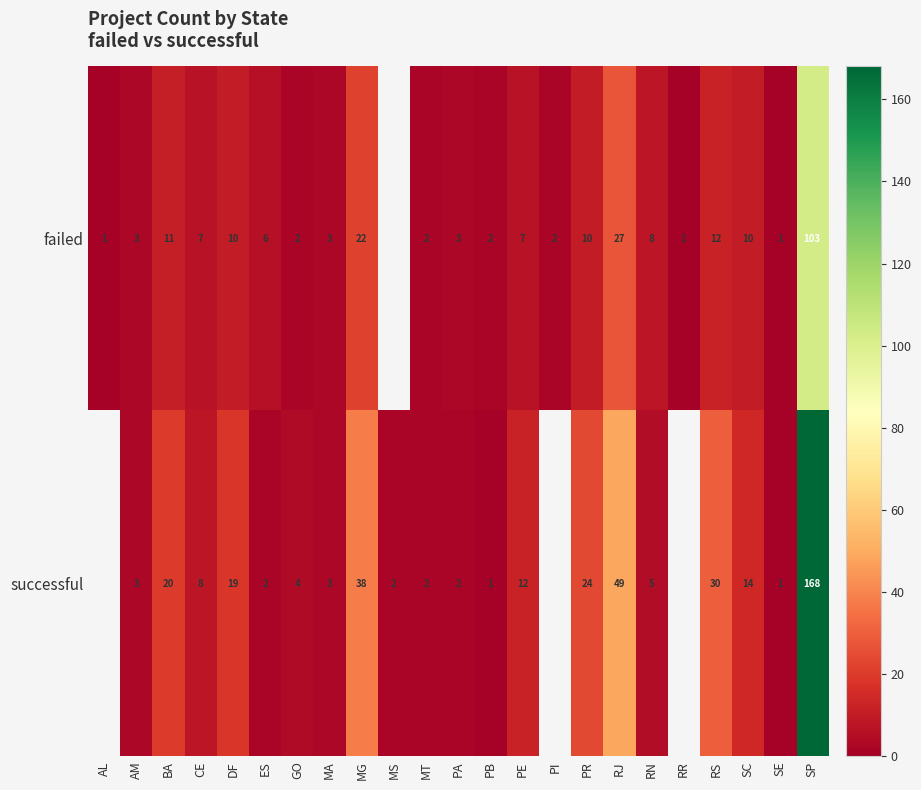

The failed series shows 13.7 at DF. True or false?

False